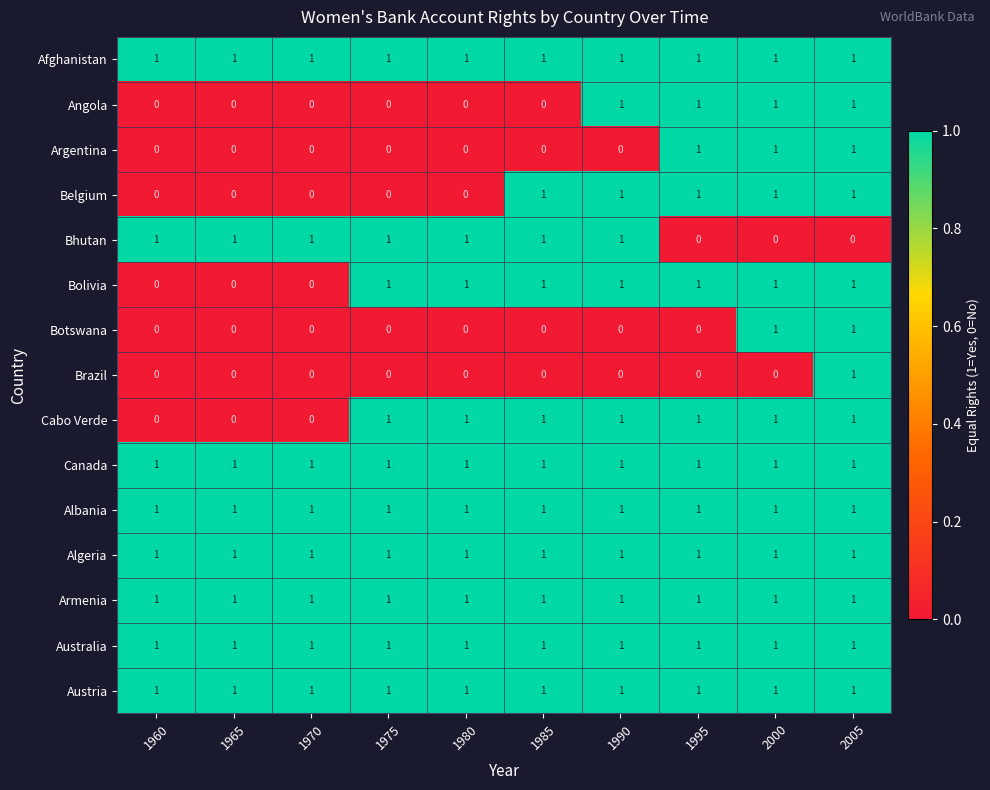

What is the total value across all series at 1985?

11